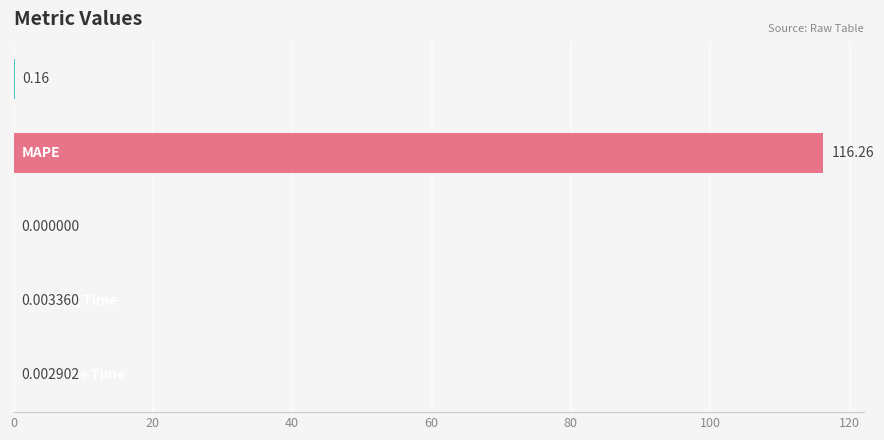

What is the sum of all values?

116.4